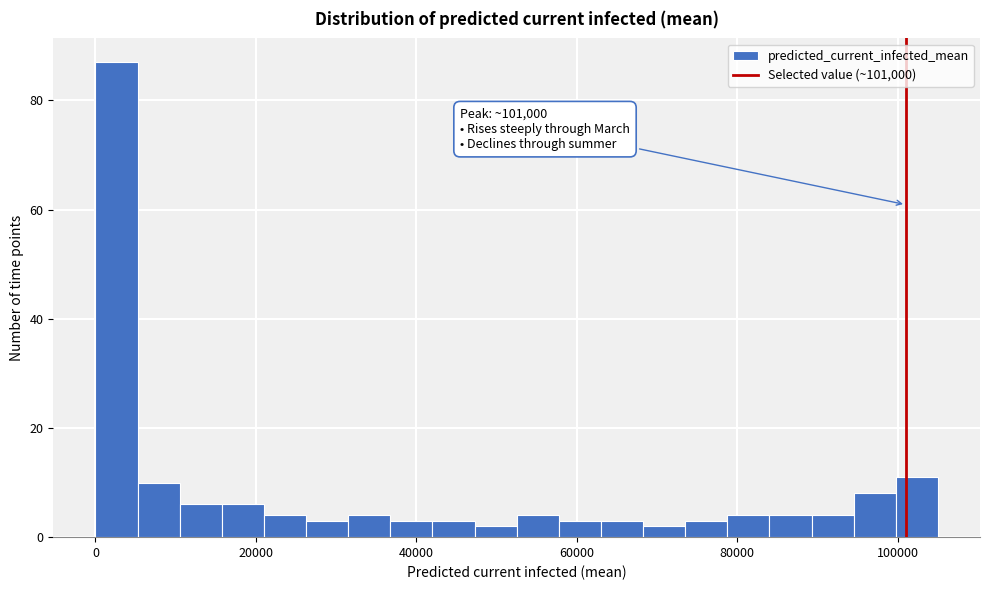

Read against the x-axis, roughly where is the centre of the tallest bar?

2000